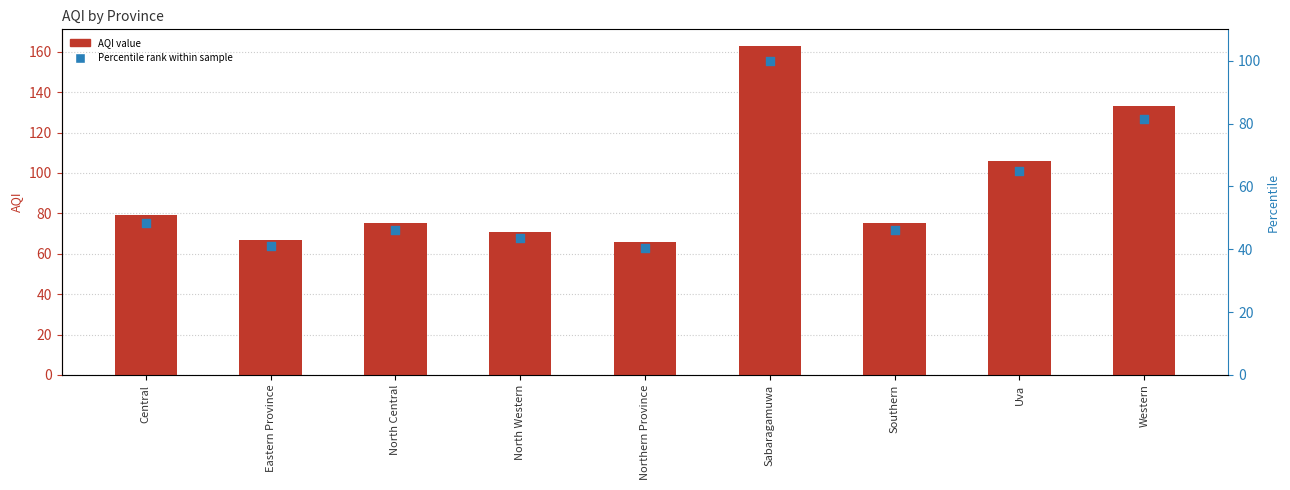

At how many categories does at least one series exceed 82?

3